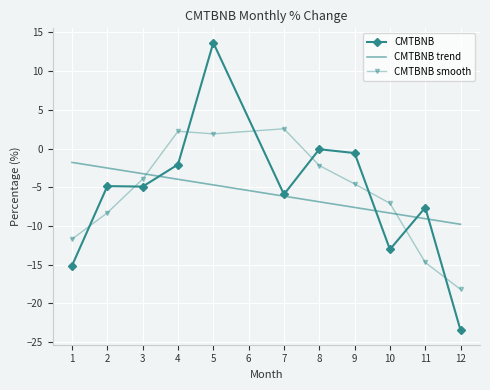

Which series has the largest range (max minus min)?

CMTBNB